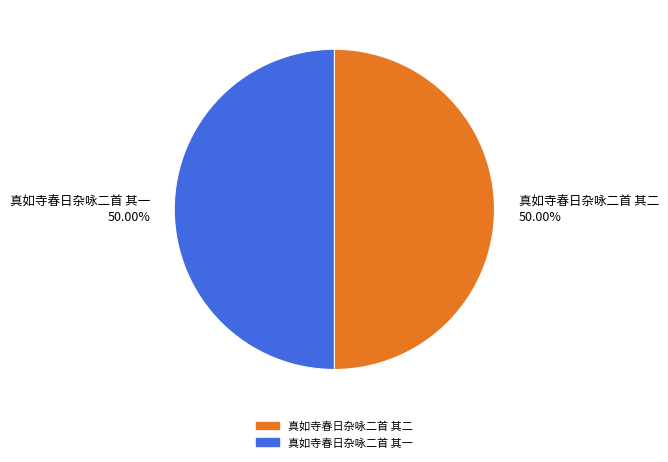

What is the ratio of the value at 真如寺春日杂咏二首 其二 50.00% to the value at 真如寺春日杂咏二首 其一 50.00%?

1.0